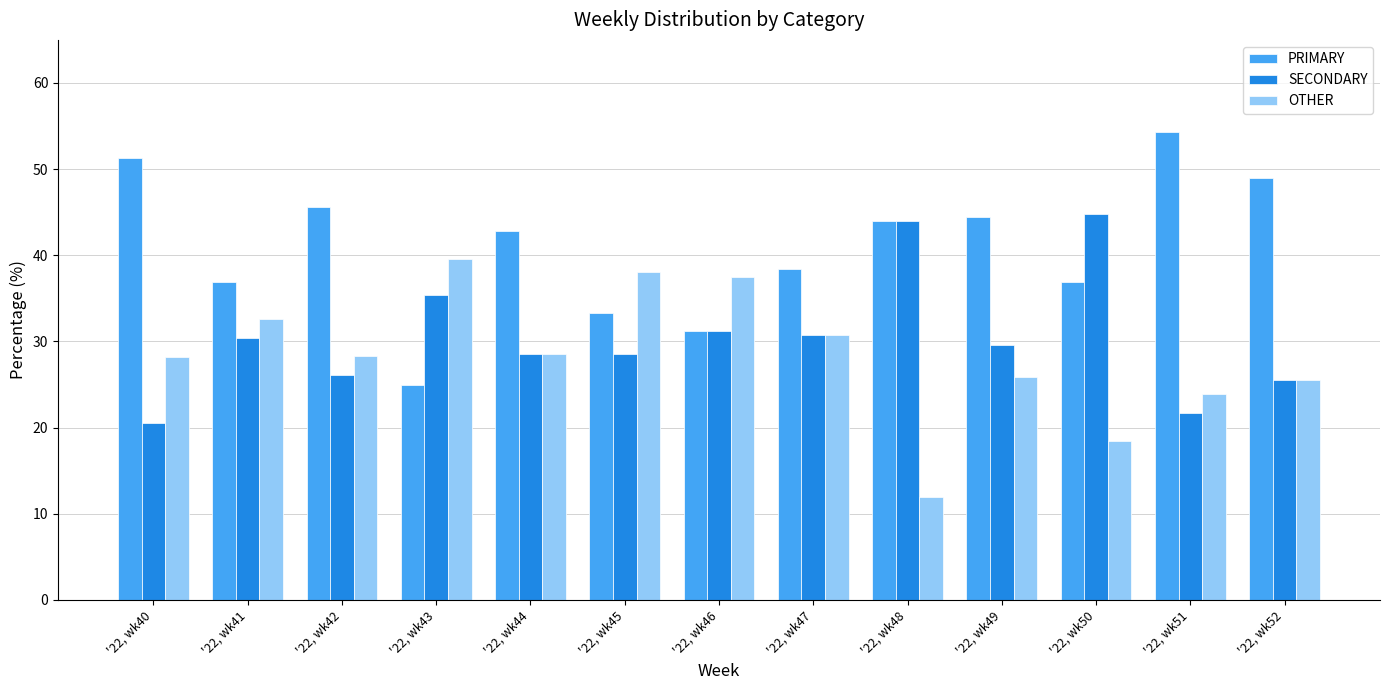

What is the difference between the maximum and second lowest values in the PRIMARY series?

23.1